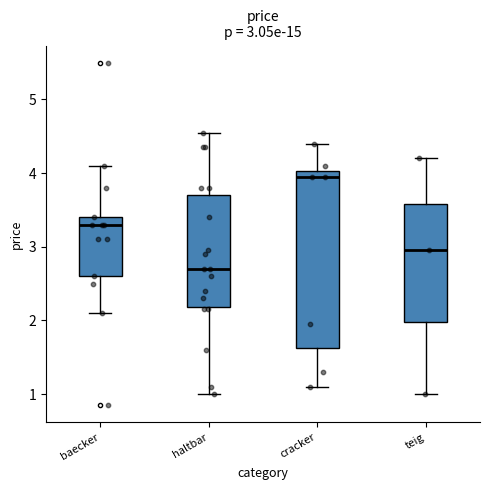

Which box has the highest median line?

cracker